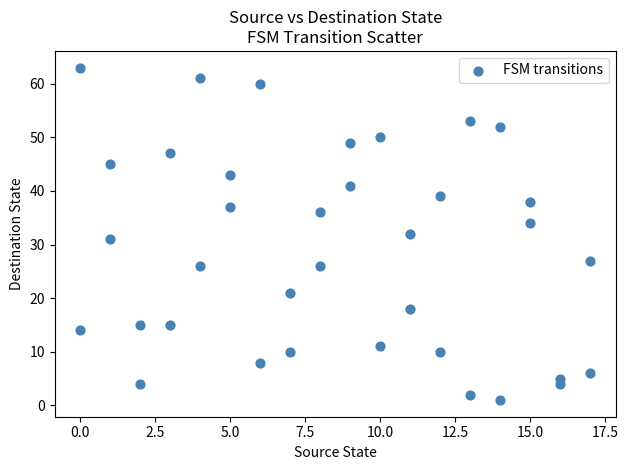

What is the range of X values (max minus min)?

17